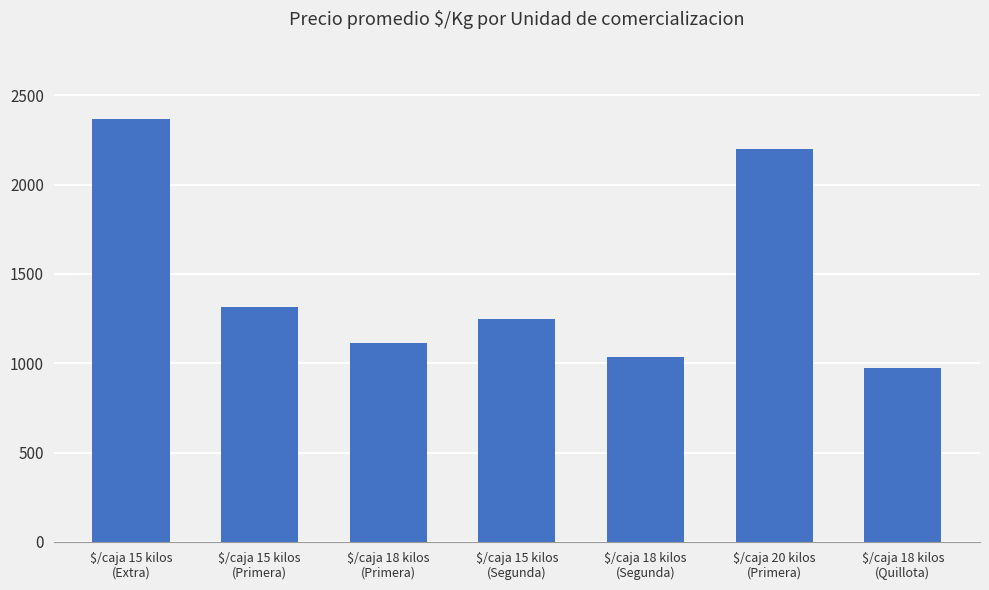

What is the label of the 2nd bar from the left?

$/caja 15 kilos
(Primera)